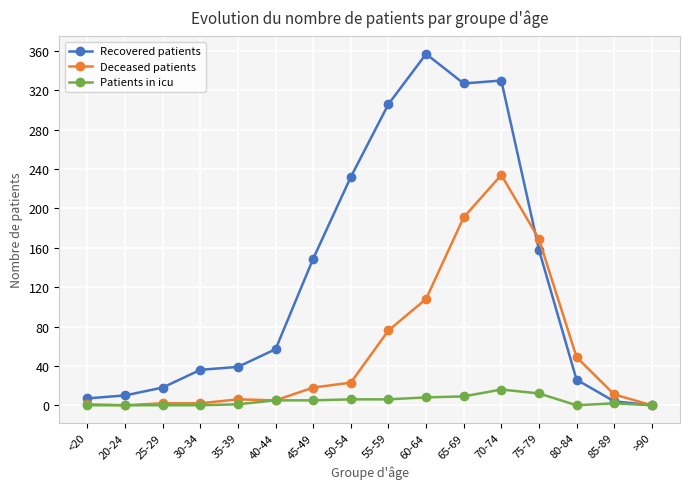

The value of Recovered patients at 65-69 is 517. True or false?

False